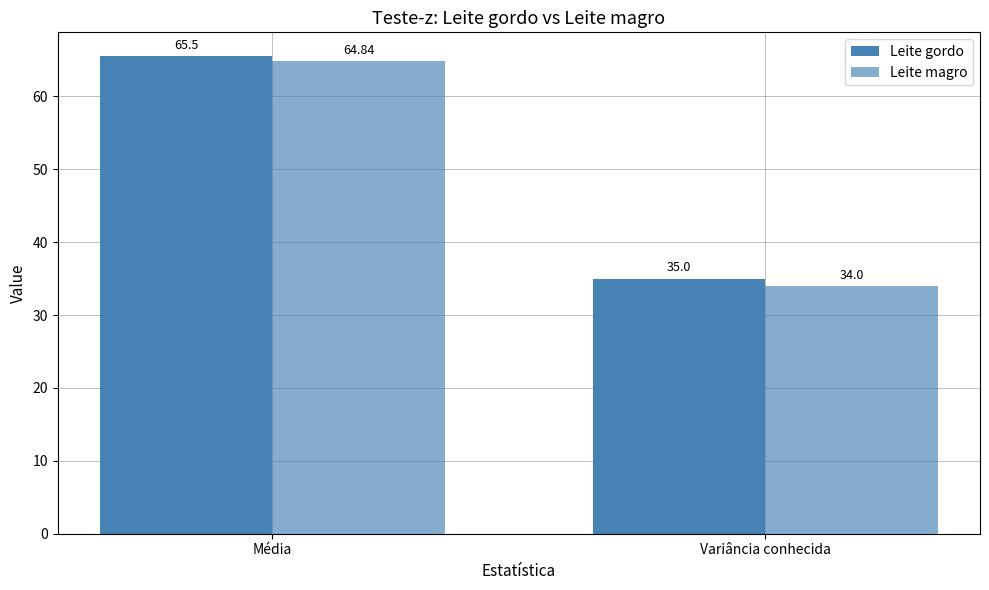

How many categories are shown in the chart?

2